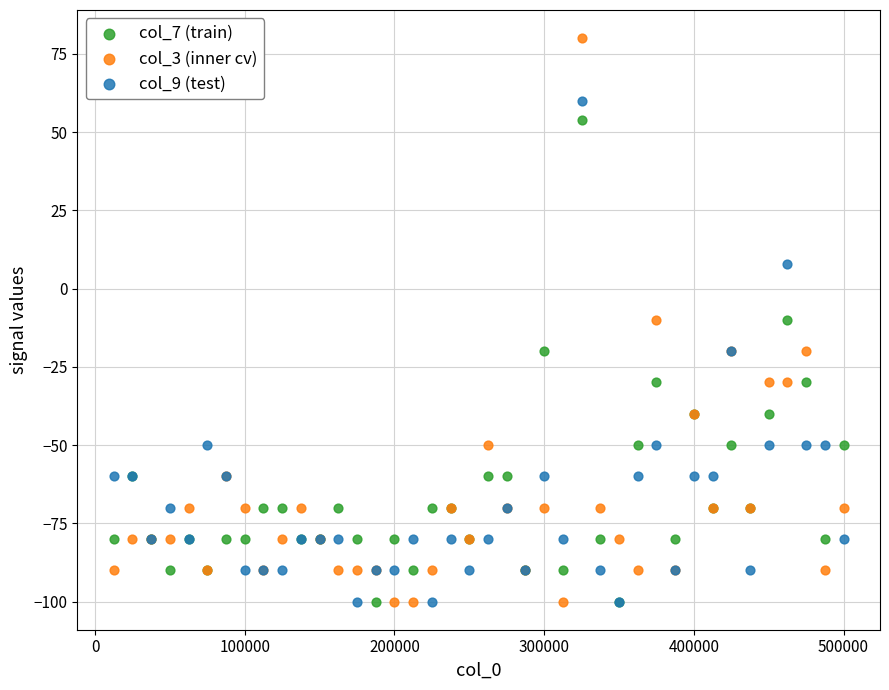

What is the X range (max minus min) for the scatter plot?

487500